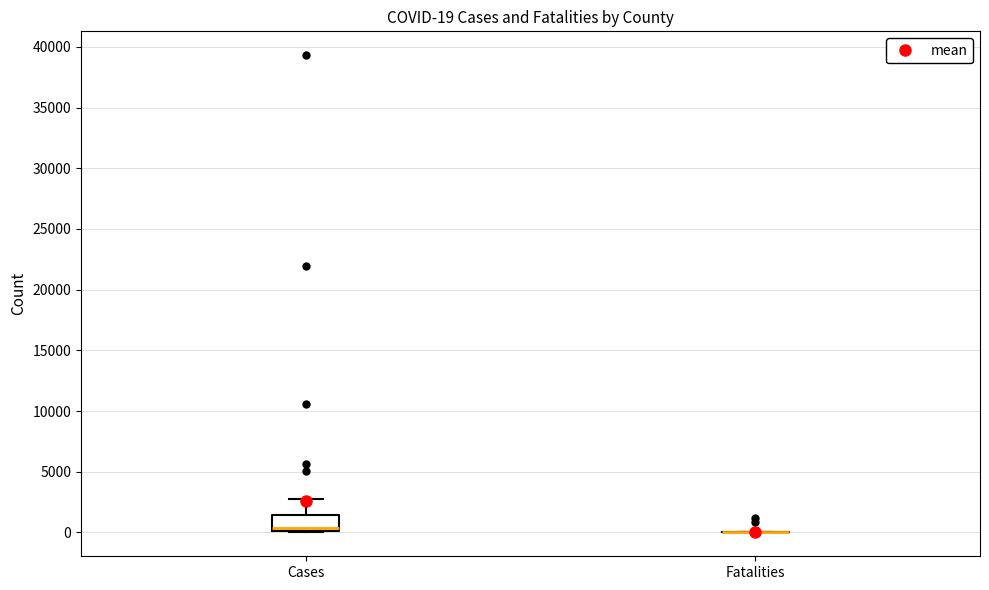

Comparing the boxes themselves (not the whiskers), which one is the tallest?

Cases